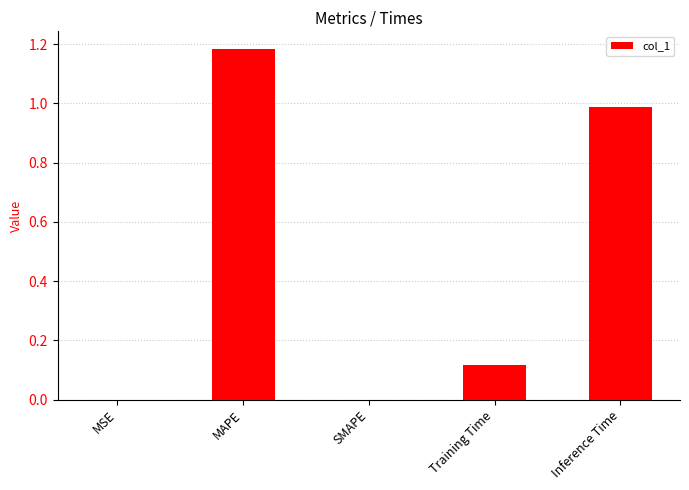

Are the bars grouped side by side (vs. stacked)?

No